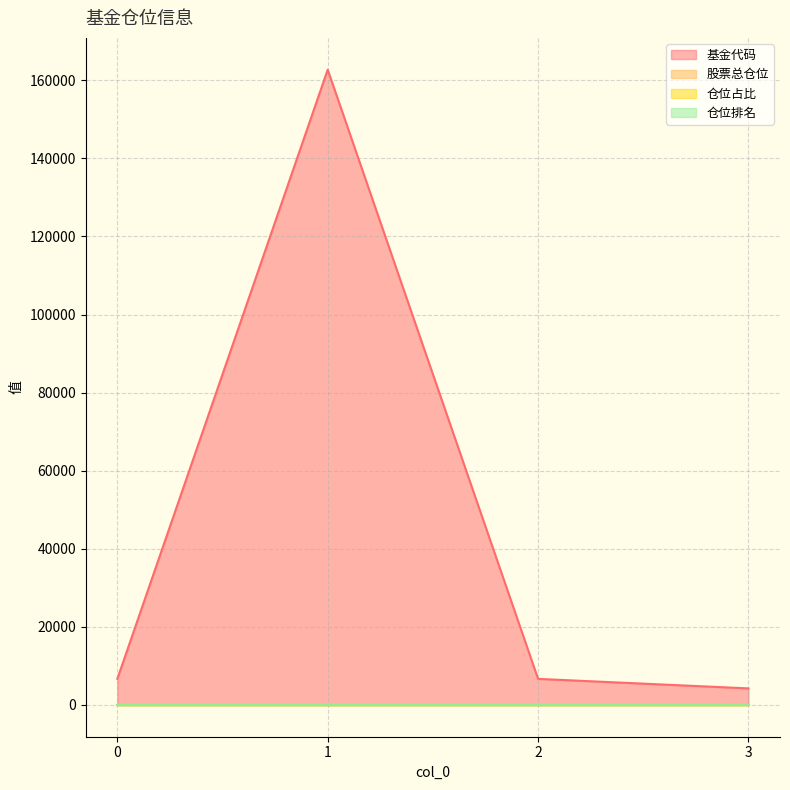

Reading left to right, extract all data points from this chart.

基金代码: 0=6679.0	1=162719.0	2=6680.0	3=4243.0
股票总仓位: 0=94.0	1=94.0	2=94.0	3=94.0
仓位占比: 0=4.3	1=4.3	2=4.3	3=4.3
仓位排名: 0=6.0	1=6.0	2=6.0	3=6.0